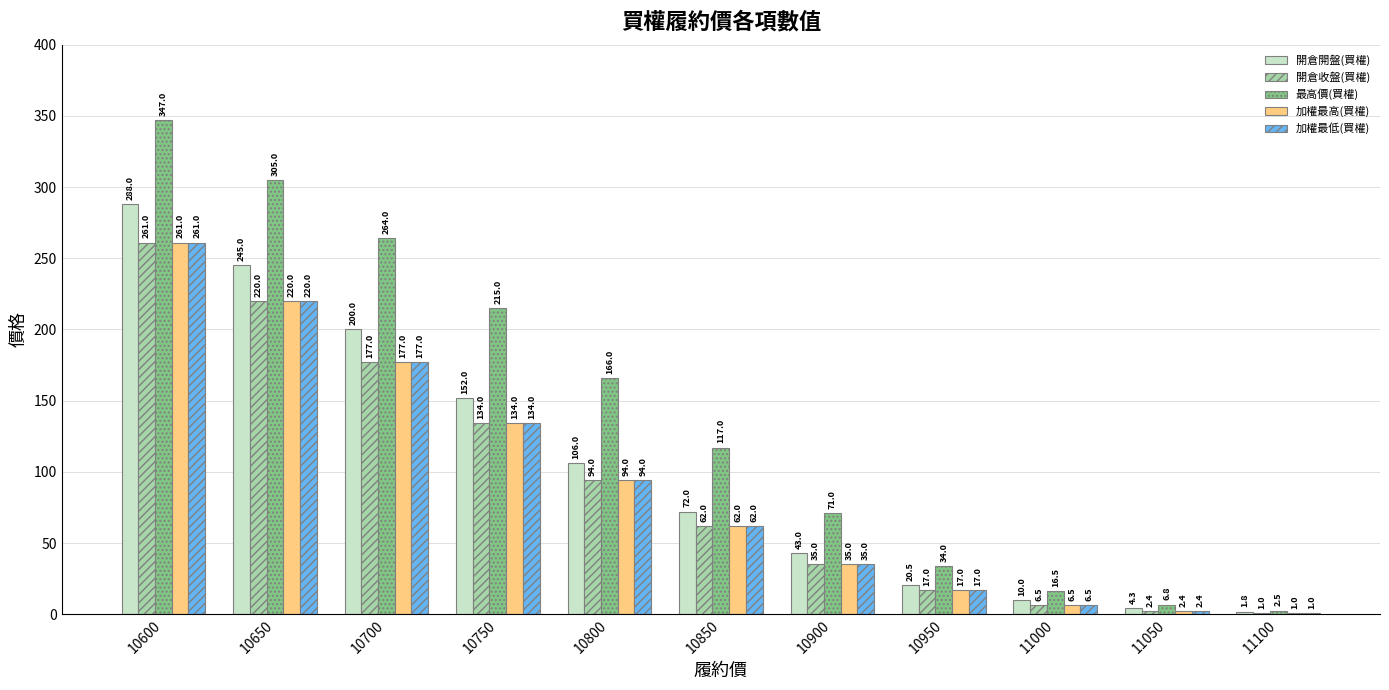

What is the difference between the 開倉收盤(買權) values at 10900 and 10950?

18.0